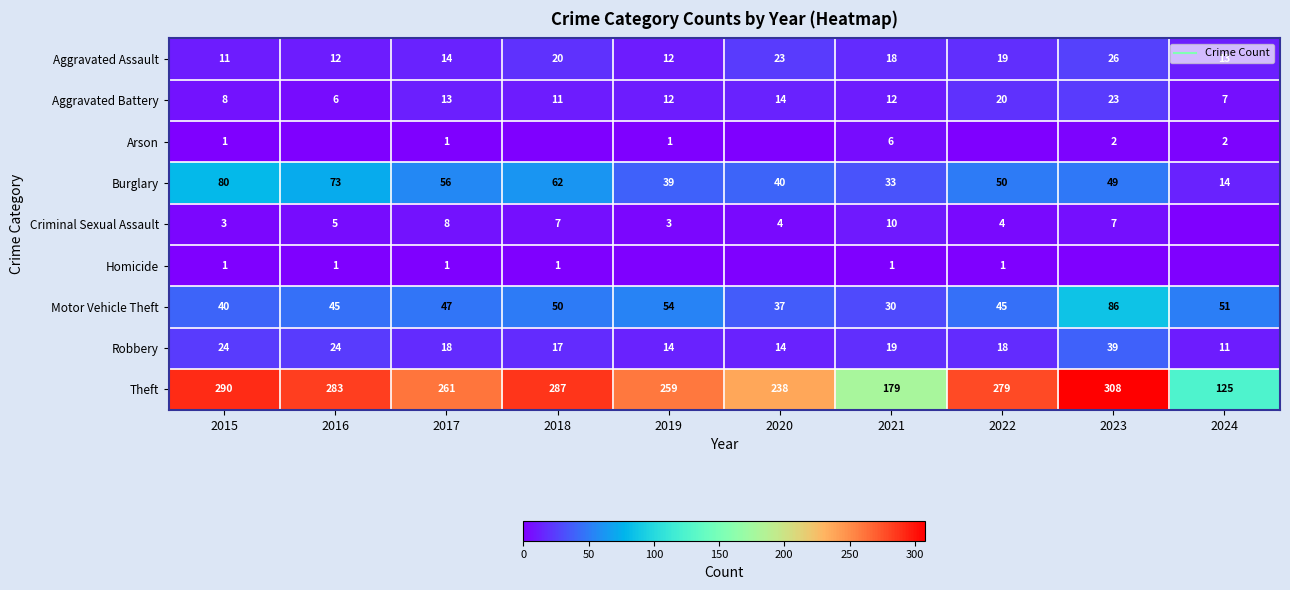

Between 2016 and 2021, which series saw the biggest shift?

Theft